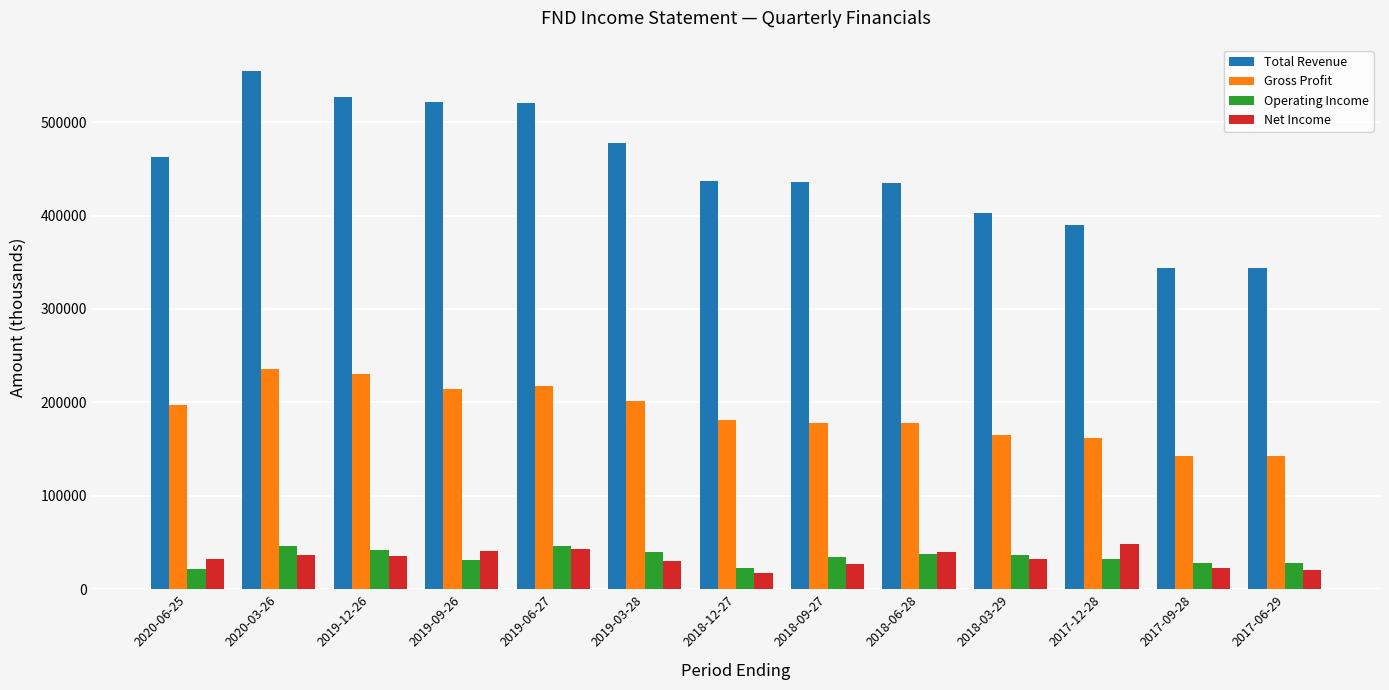

What is the spread (max minus min) of values at 2017-09-28?

320600